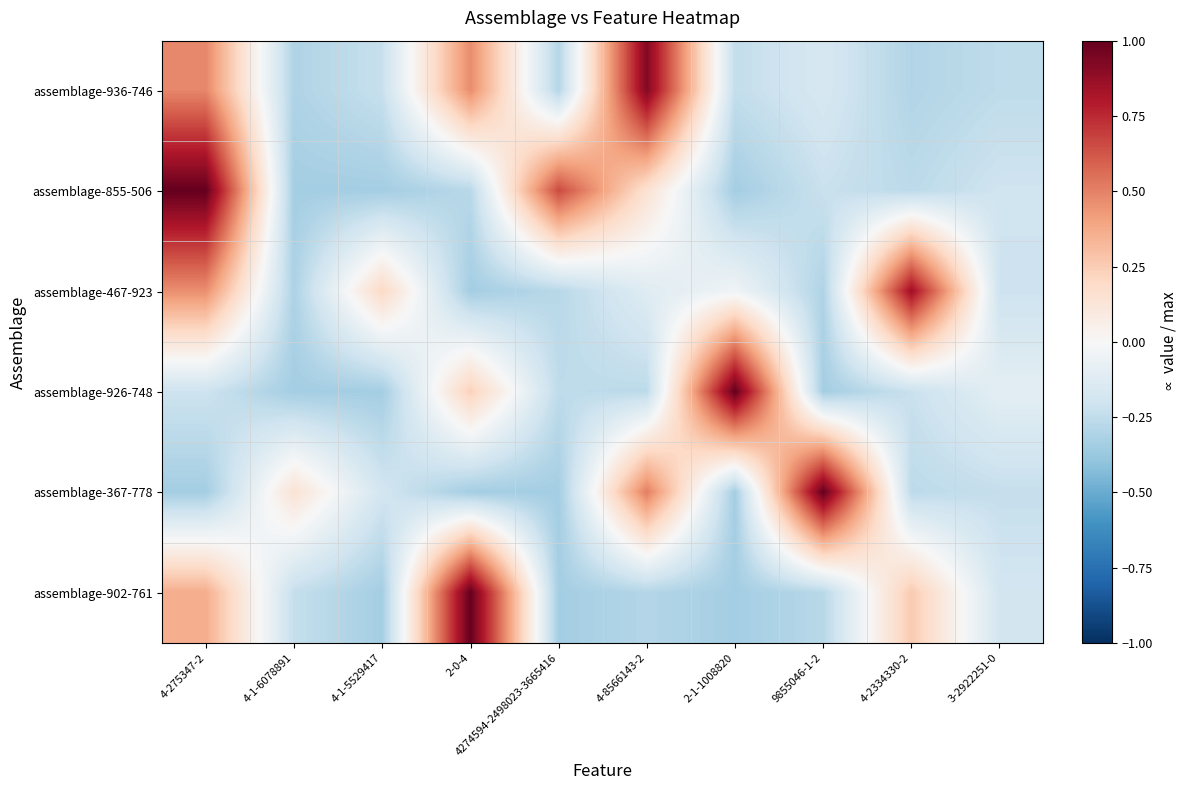

Which series has the largest range (max minus min)?

assemblage-855-506